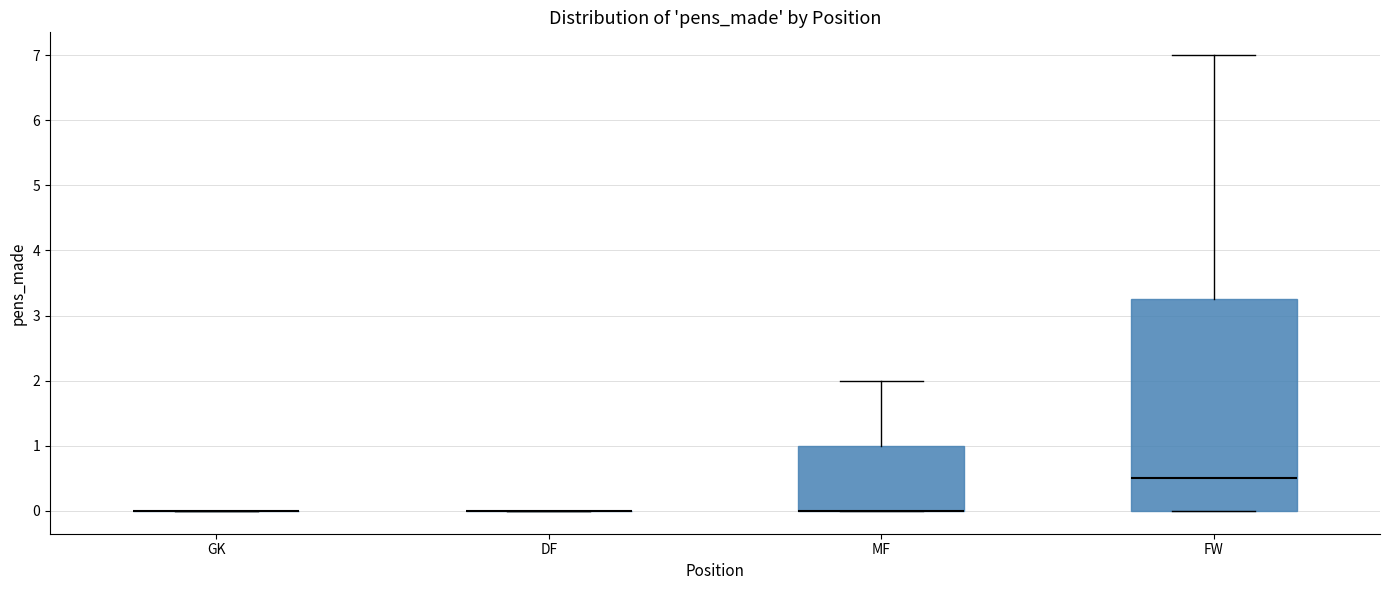

Which box is the tallest, from its lower edge to its upper edge?

FW